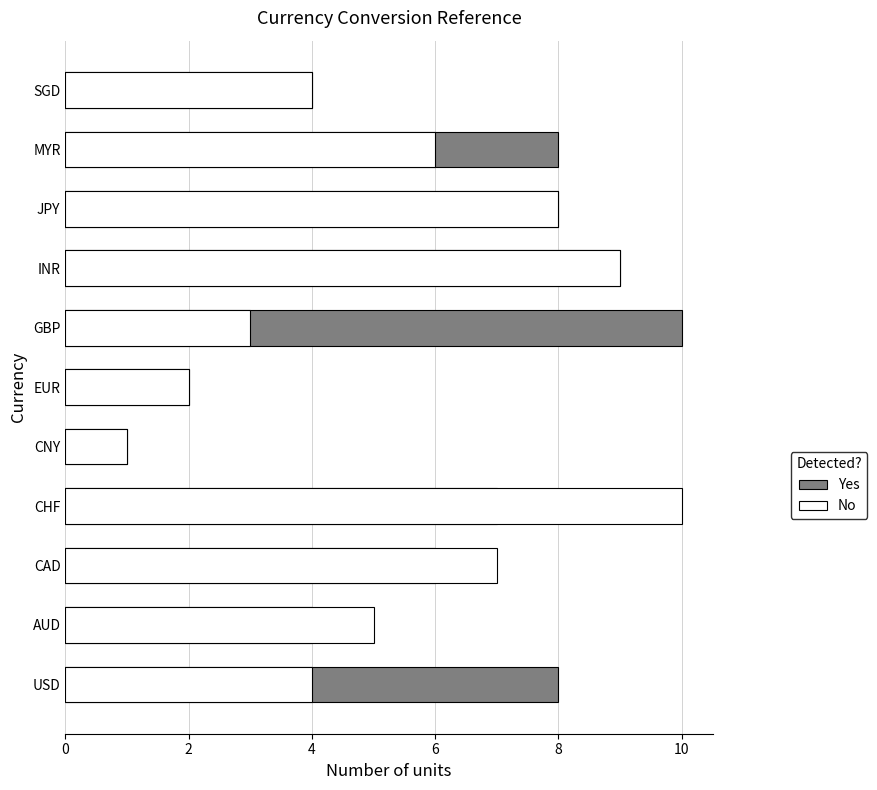

What are all the series names shown in the legend?

Yes, No